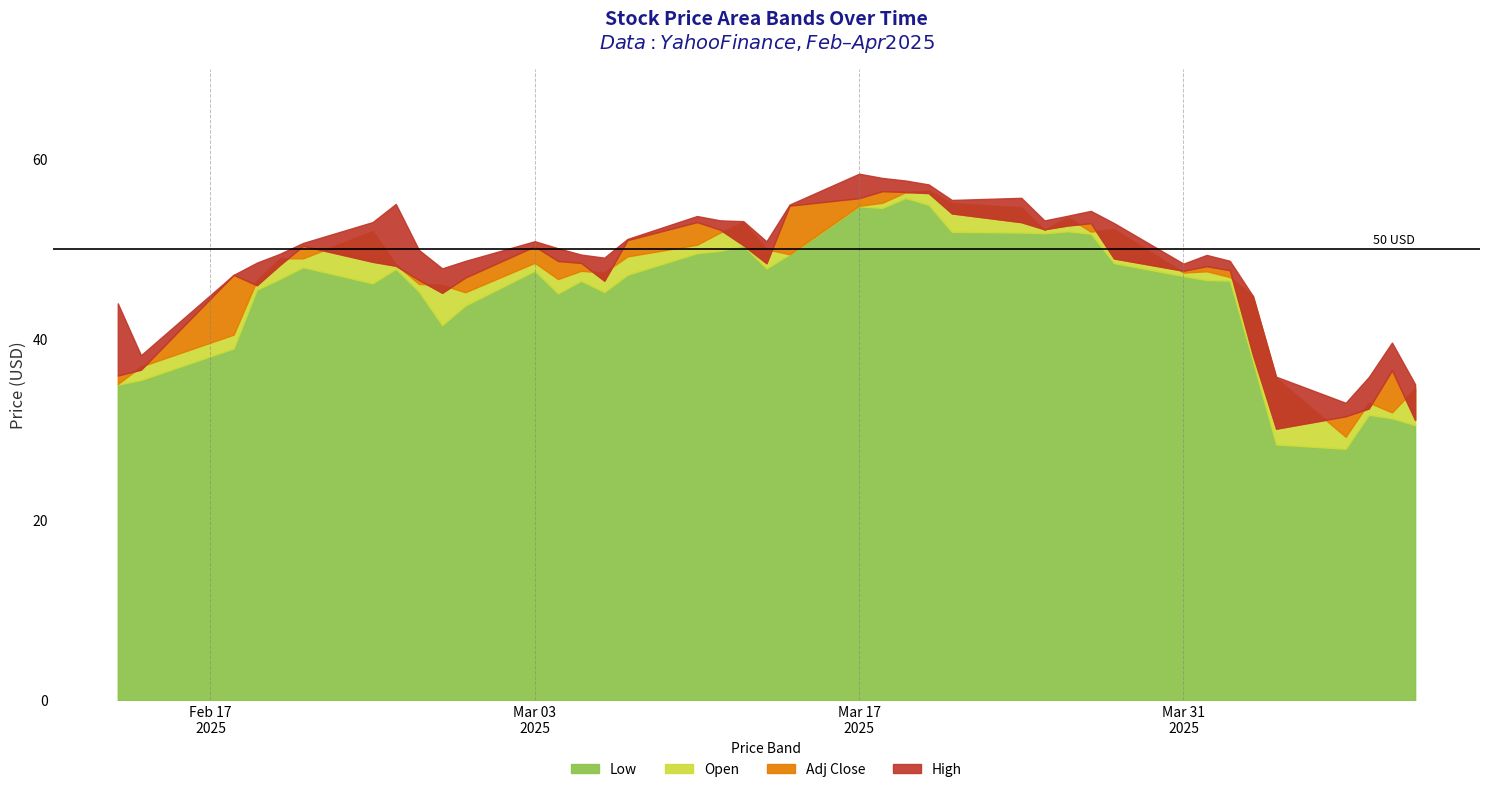

The value of Adj Close at 2025-03-17 is 55.6. True or false?

True